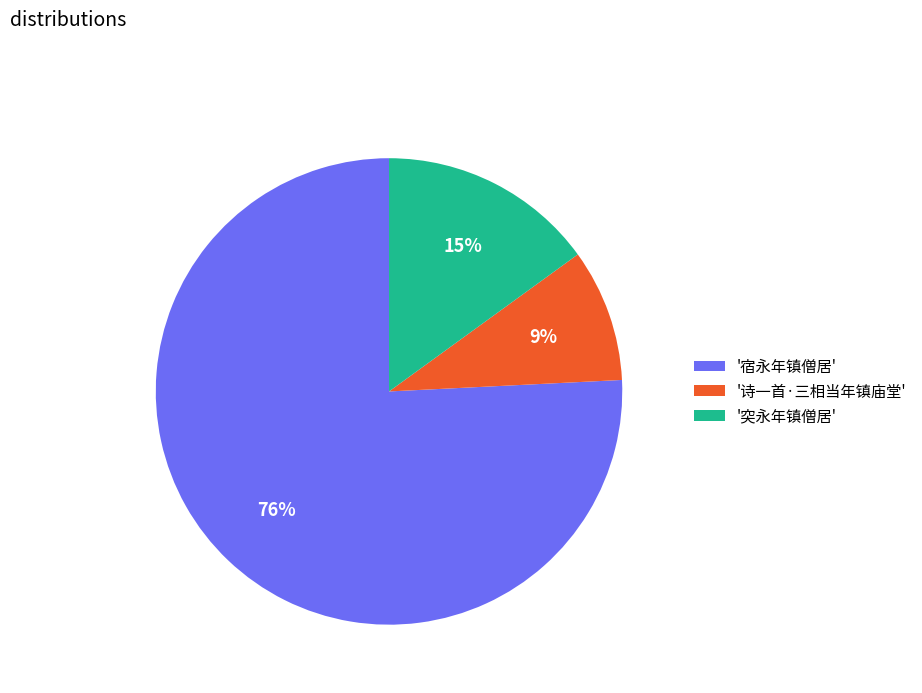

Which category has the biggest portion of the pie?

'宿永年镇僧居'